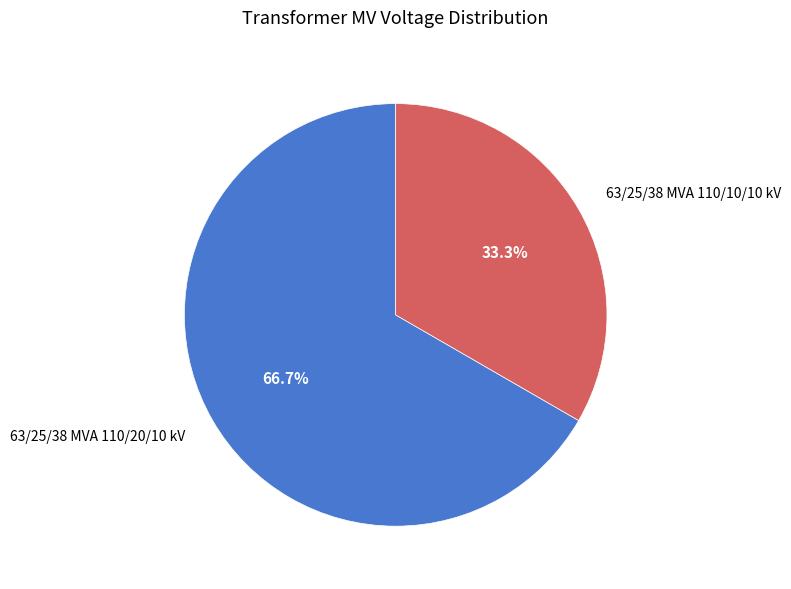

To the nearest percent, what is the difference between the 63/25/38 MVA 110/10/10 kV and 63/25/38 MVA 110/20/10 kV slice percentages?

33%